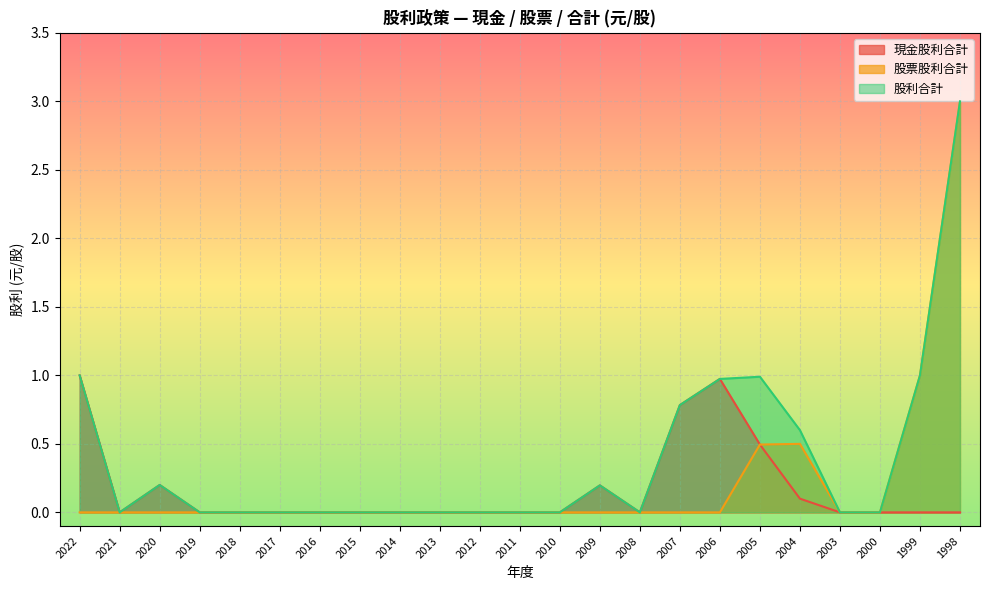

Rank the series by their average value, from lowest to highest.

現金股利合計, 股票股利合計, 股利合計